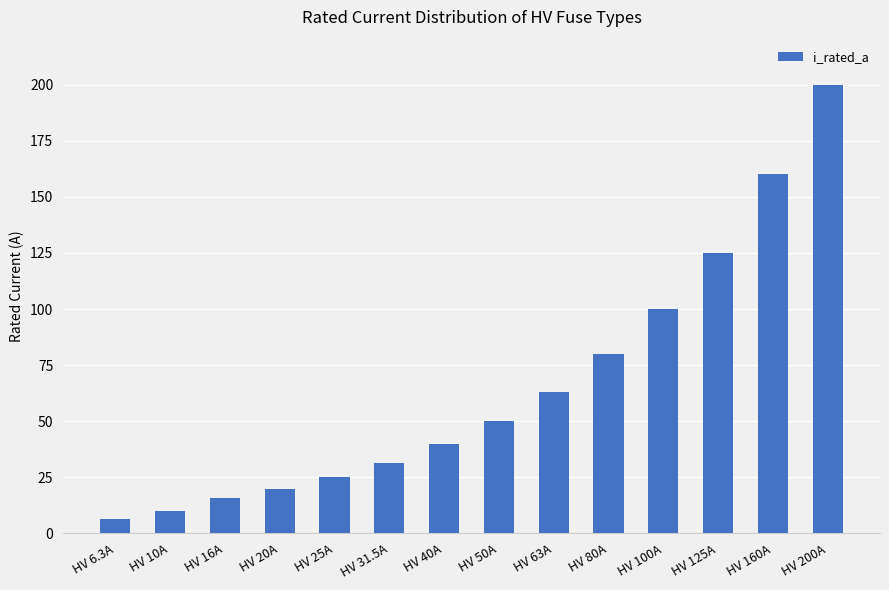

What is the minimum value shown in the chart?

6.3